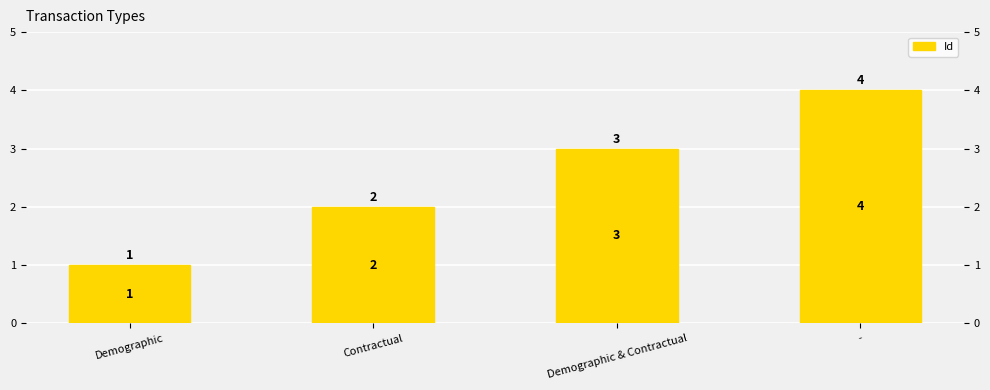

Count the number of values greater than 3.

1